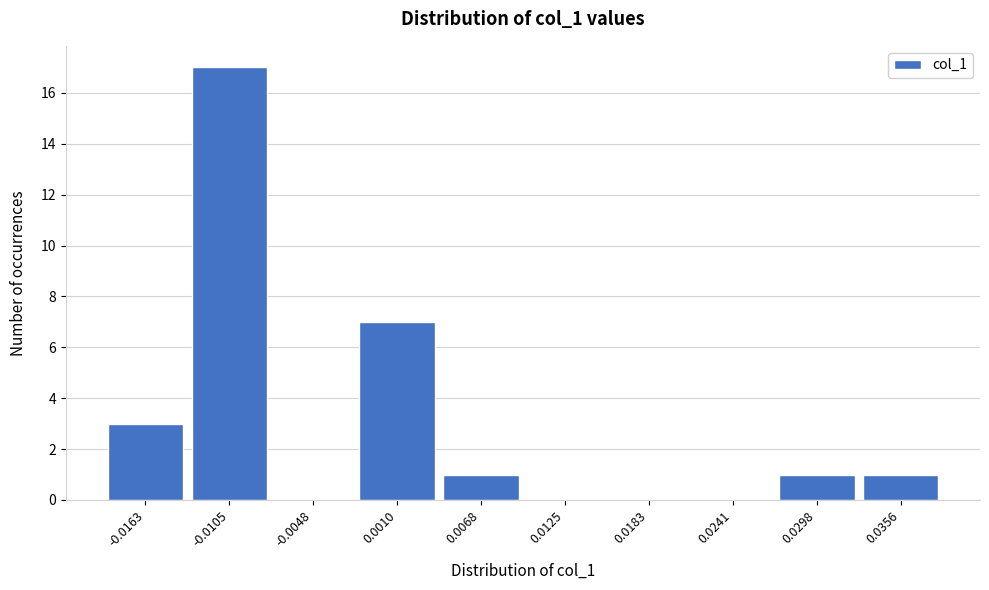

Reading left to right, transcribe all the data shown in this chart.

-0.0163=3	-0.0105=17	-0.0048=0	0.0010=7	0.0068=1	0.0125=0	0.0183=0	0.0241=0	0.0298=1	0.0356=1